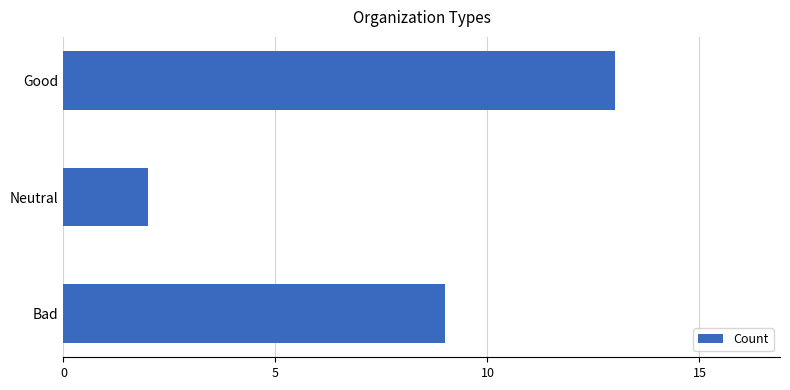

What position from the bottom is Bad?

1